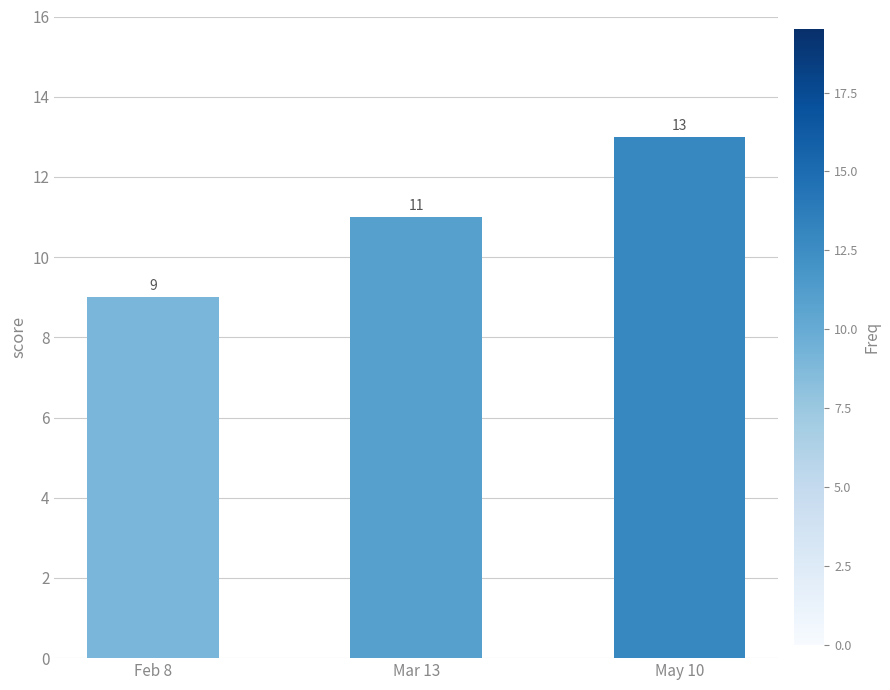

Does the chart contain stacked bars?

No